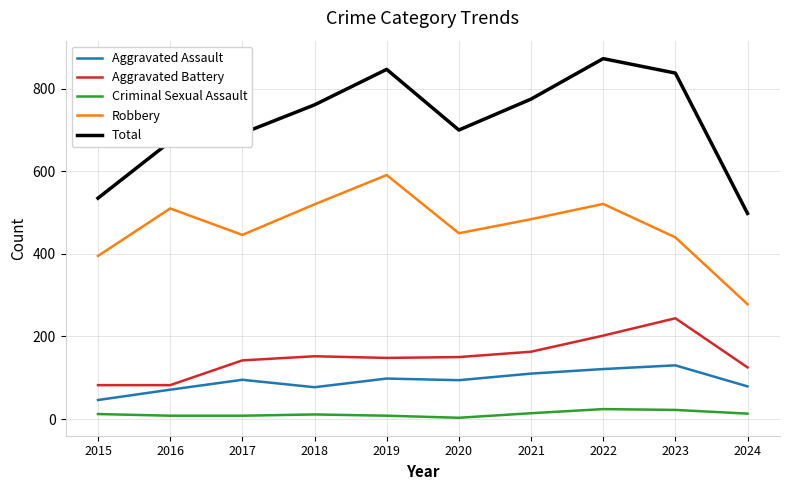

Between 2016 and 2021, which series saw the biggest shift?

Total